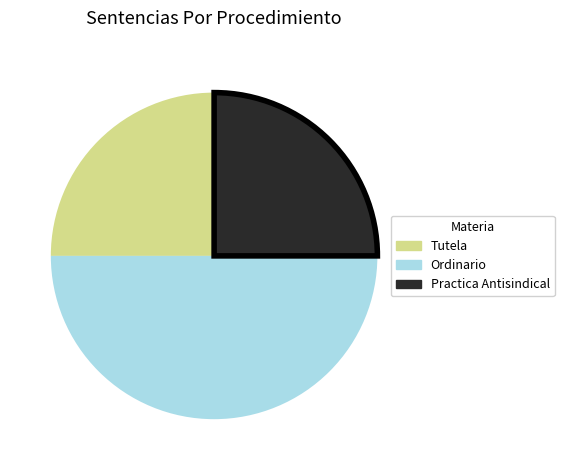

Which has a higher value, Ordinario or Practica Antisindical?

Ordinario